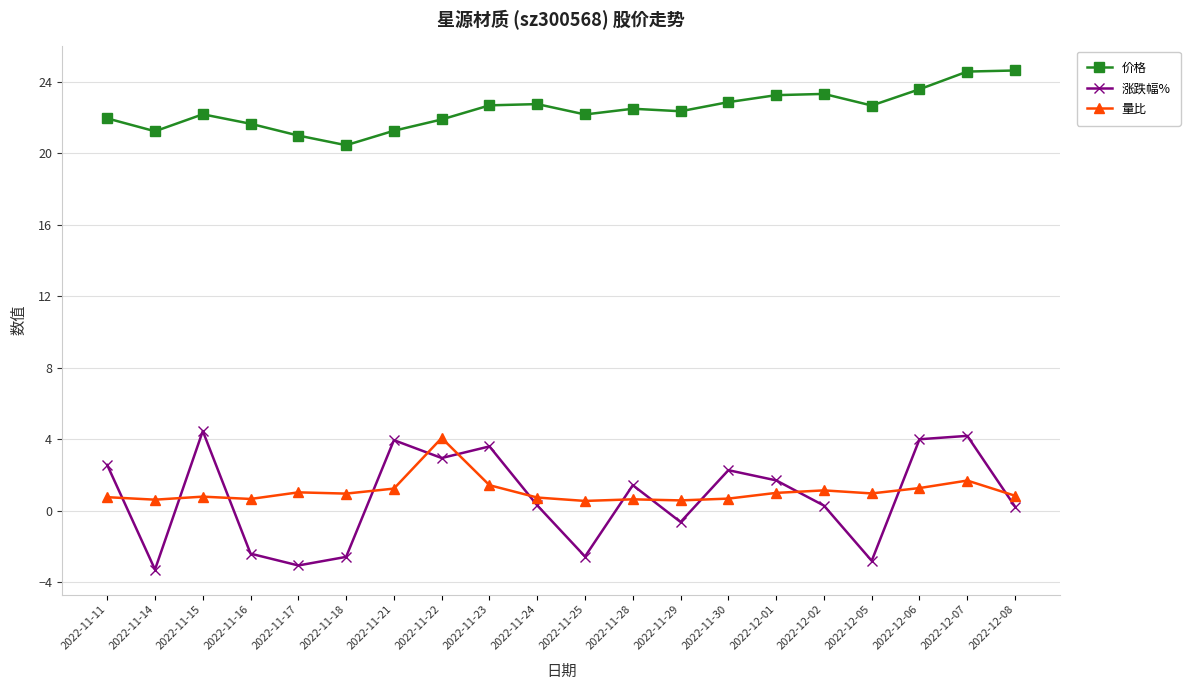

How many negative values does the 涨跌幅% series have?

7